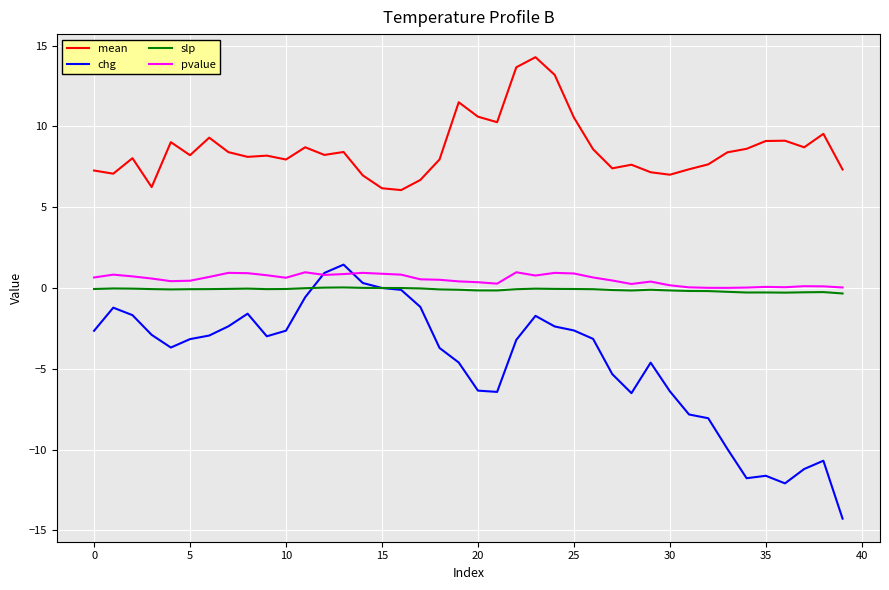

How many lines are shown in the chart?

4